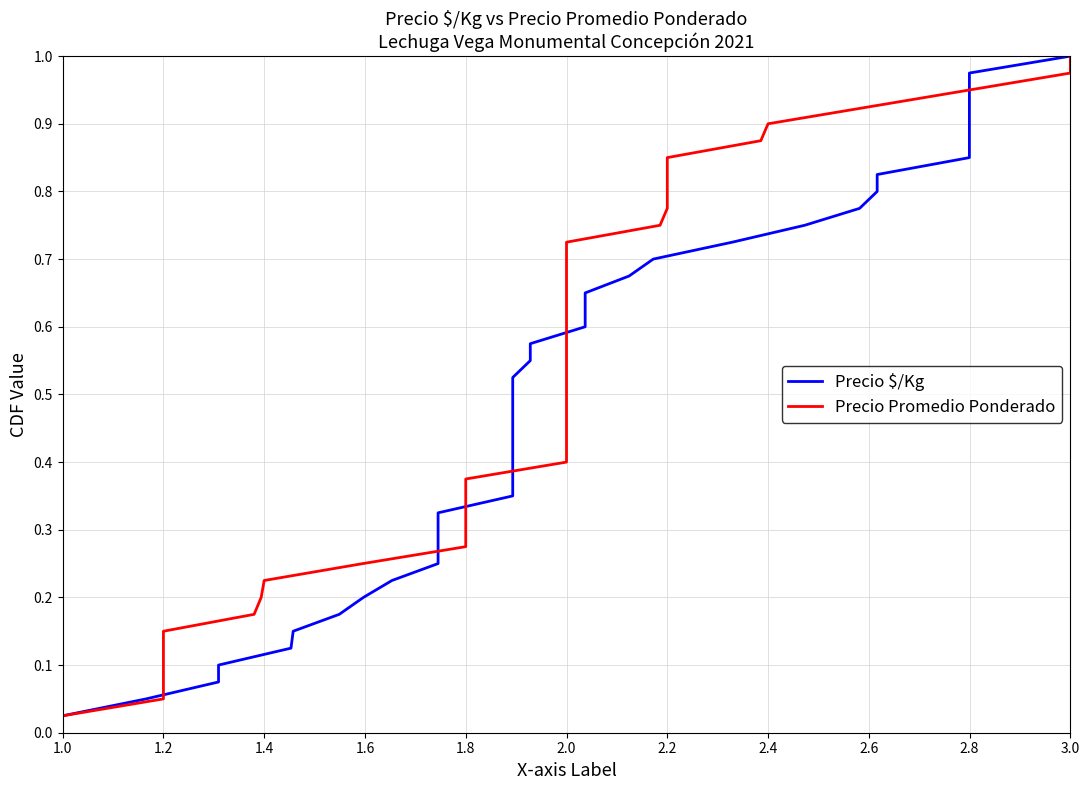

How many lines are shown in the chart?

2